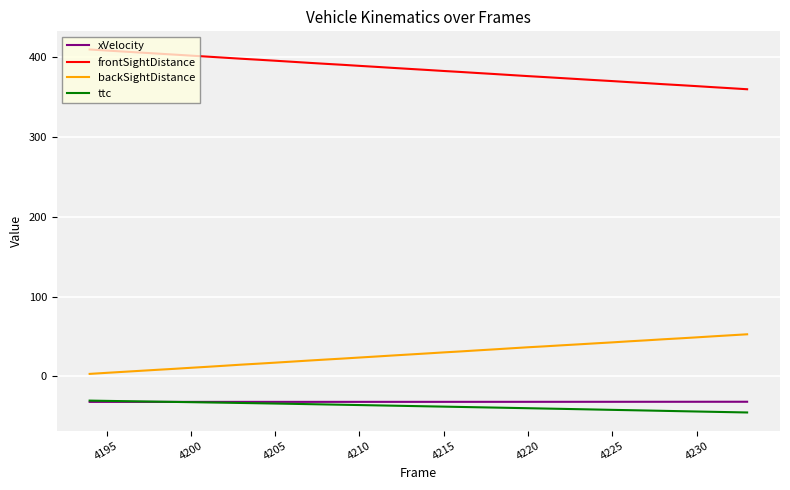

Which series has the largest total across all categories?

frontSightDistance